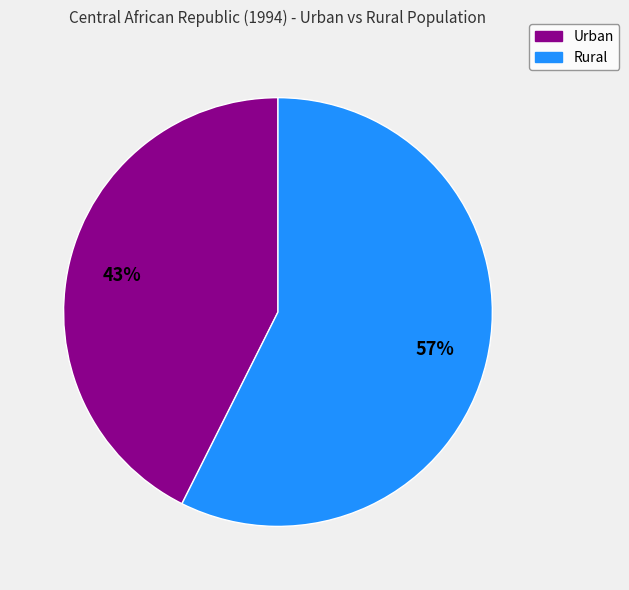

Which slice is the largest?

Rural